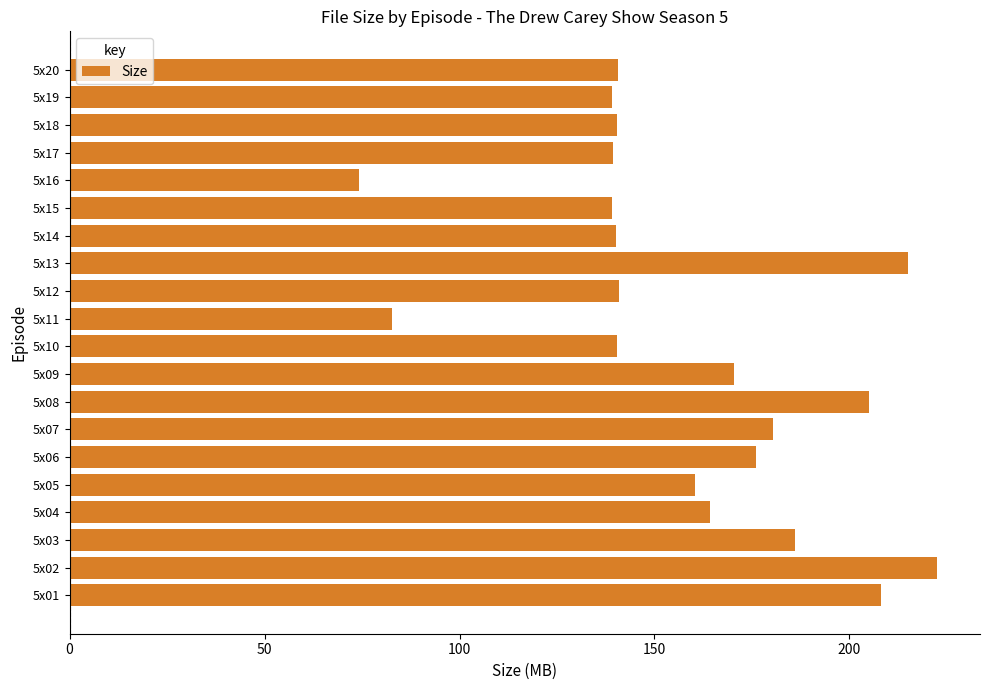

Read the value at 5x12.

141.0